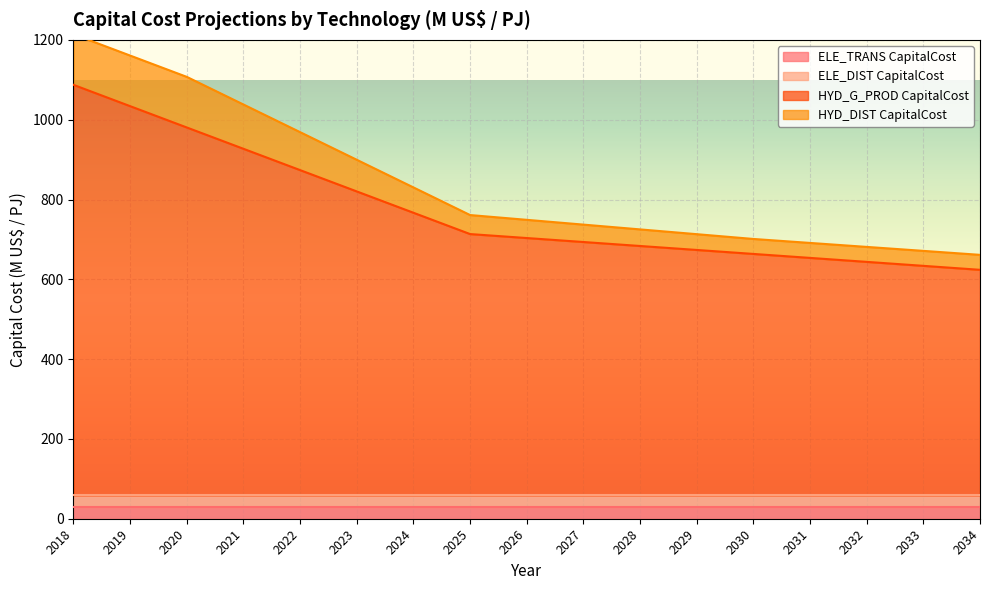

Which series changed the most between 2028 and 2032?

HYD_DIST CapitalCost